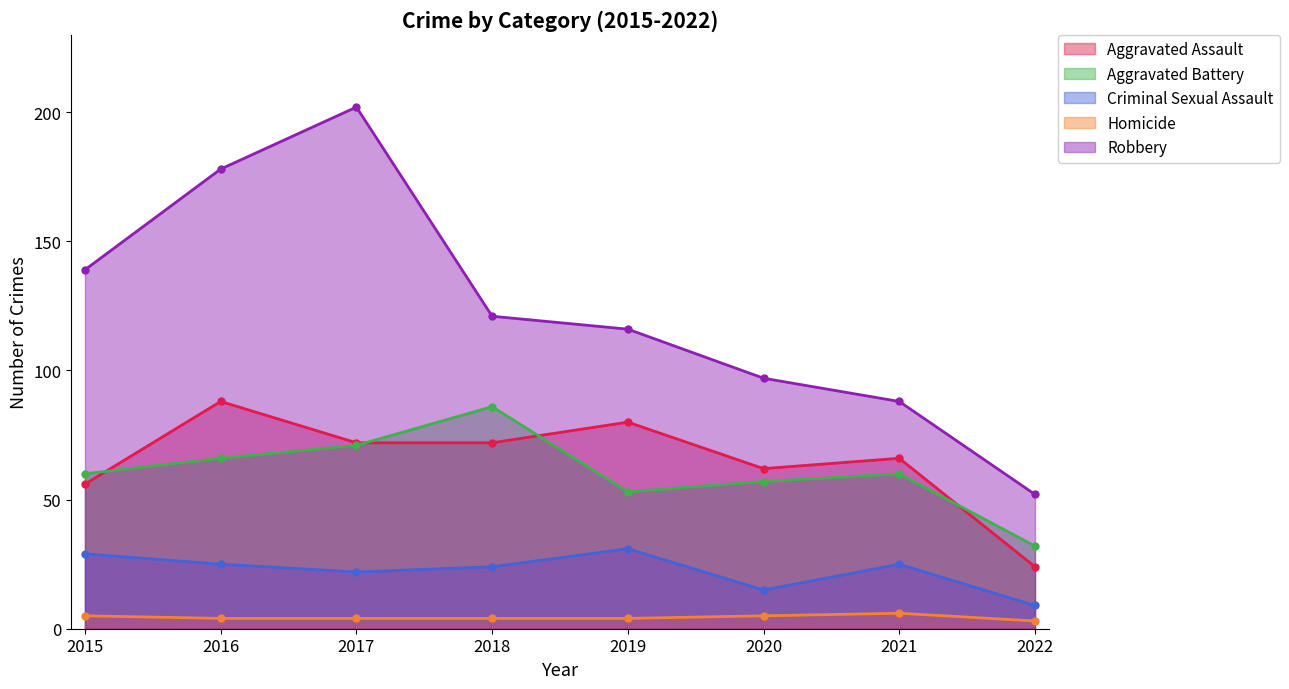

True or false: Robbery and Homicide intersect in this chart.

False